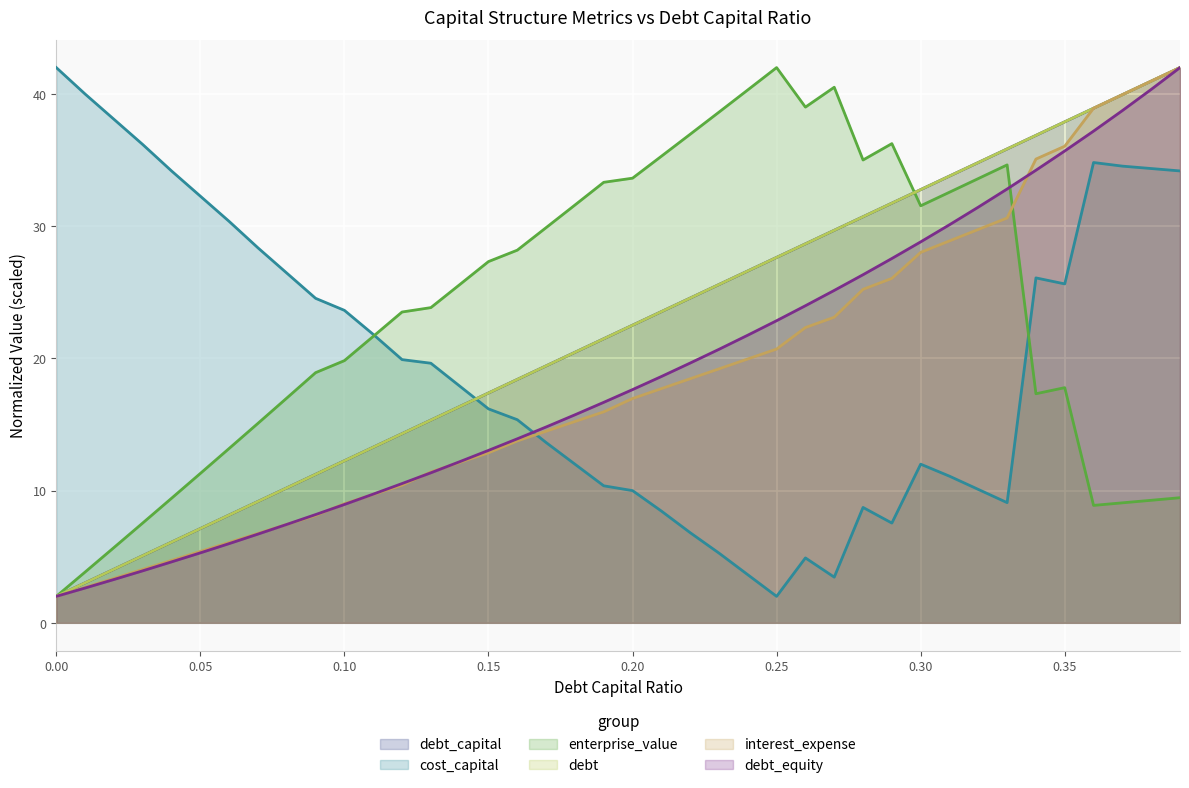

True or false: debt_equity and cost_capital cross at least once.

True